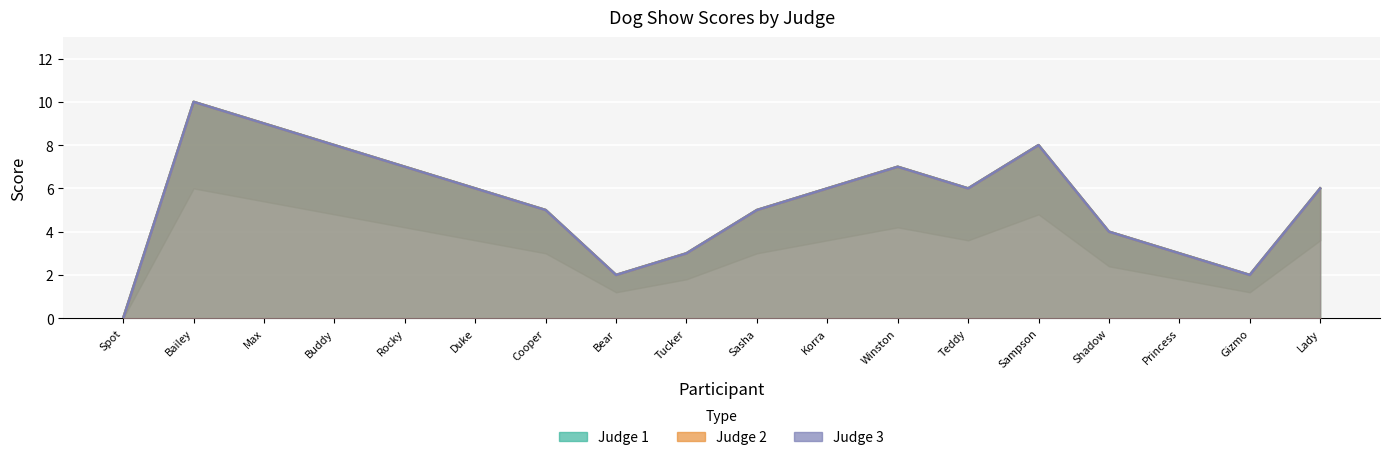

What is the maximum value for Judge 1?

10